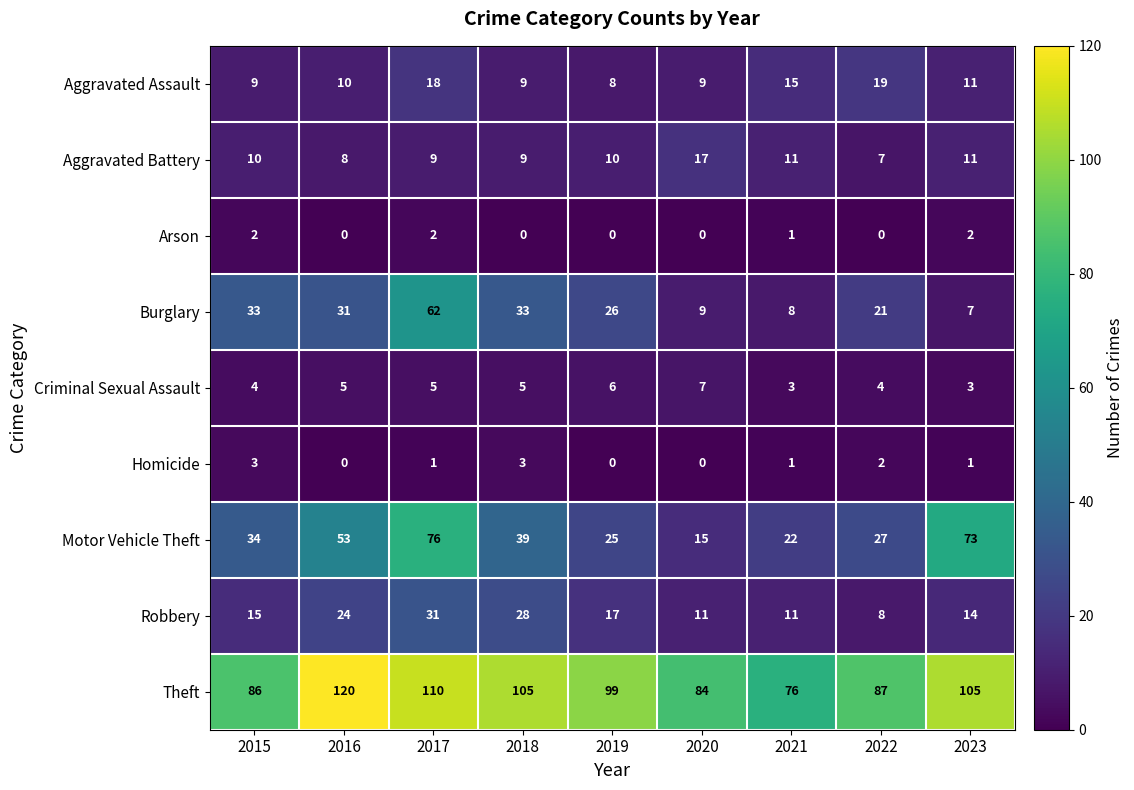

Which series changed the most between 2018 and 2021?

Theft